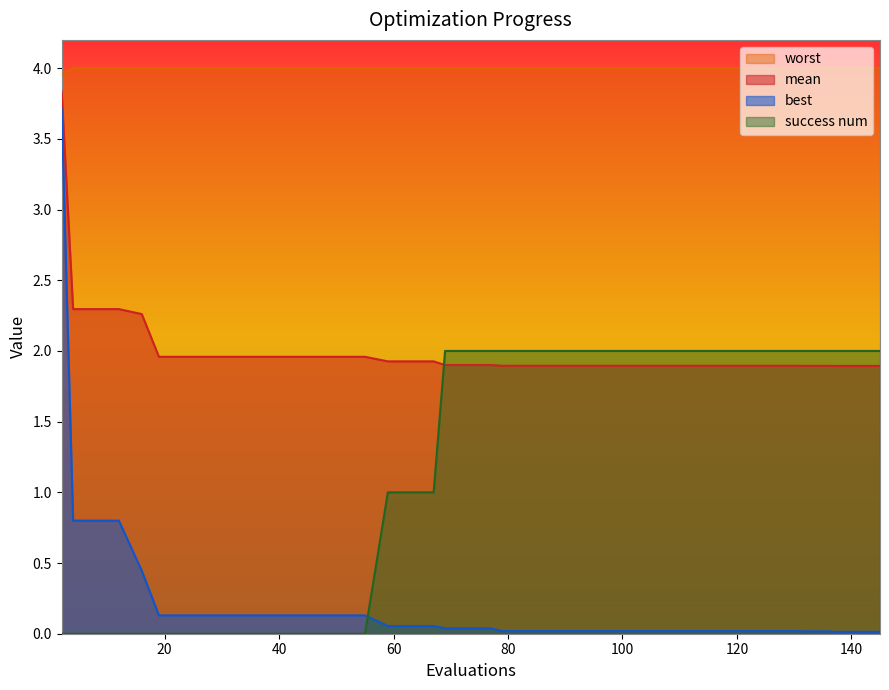

Which series has the largest total across all categories?

worst